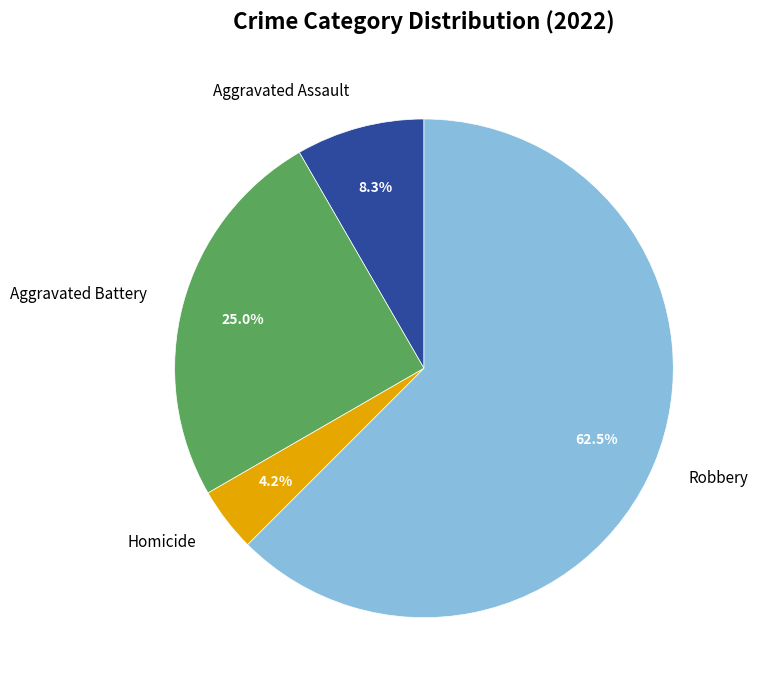

Does Robbery account for over 50% of the chart?

Yes